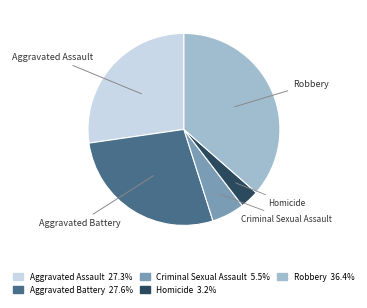

Which has a higher value, Aggravated Assault or Robbery?

Robbery